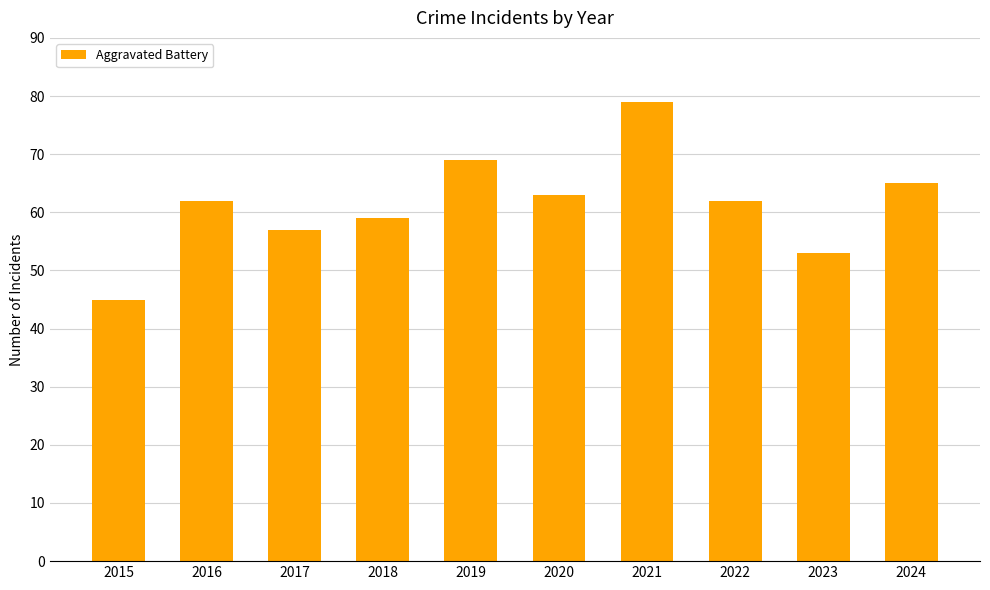

Does the chart contain any negative values?

No